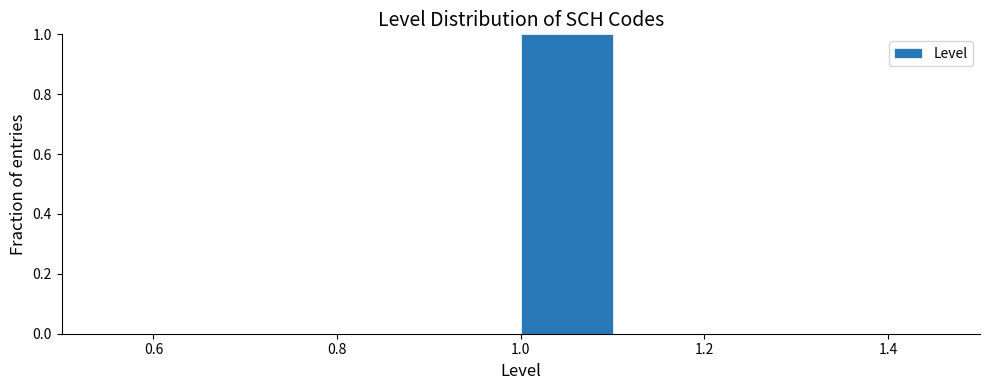

Which range on the x-axis has the tallest bar?

1.0 to 1.1